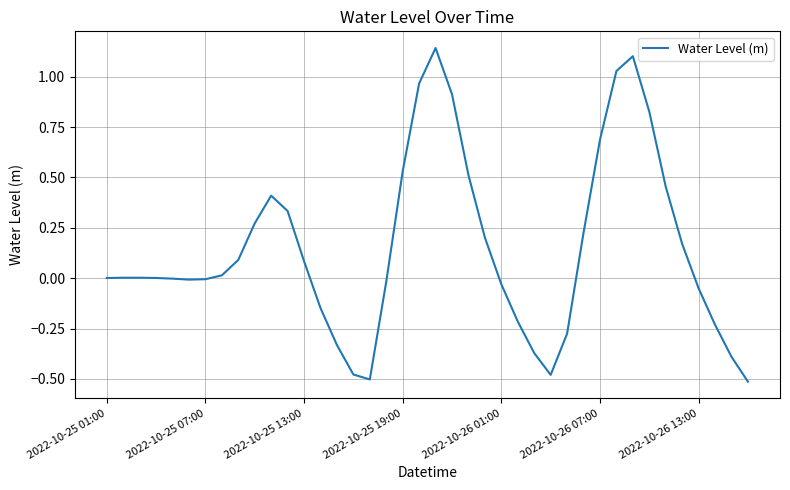

What is the difference between the maximum and minimum values?

1.7